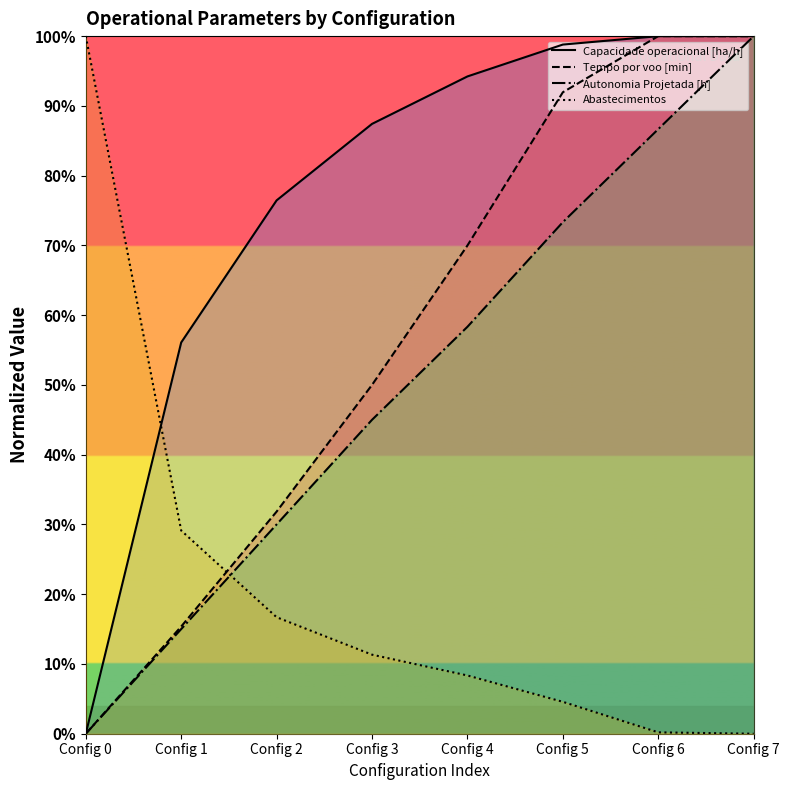

The Autonomia Projetada [h] series shows 12.2 at Config 2. True or false?

False